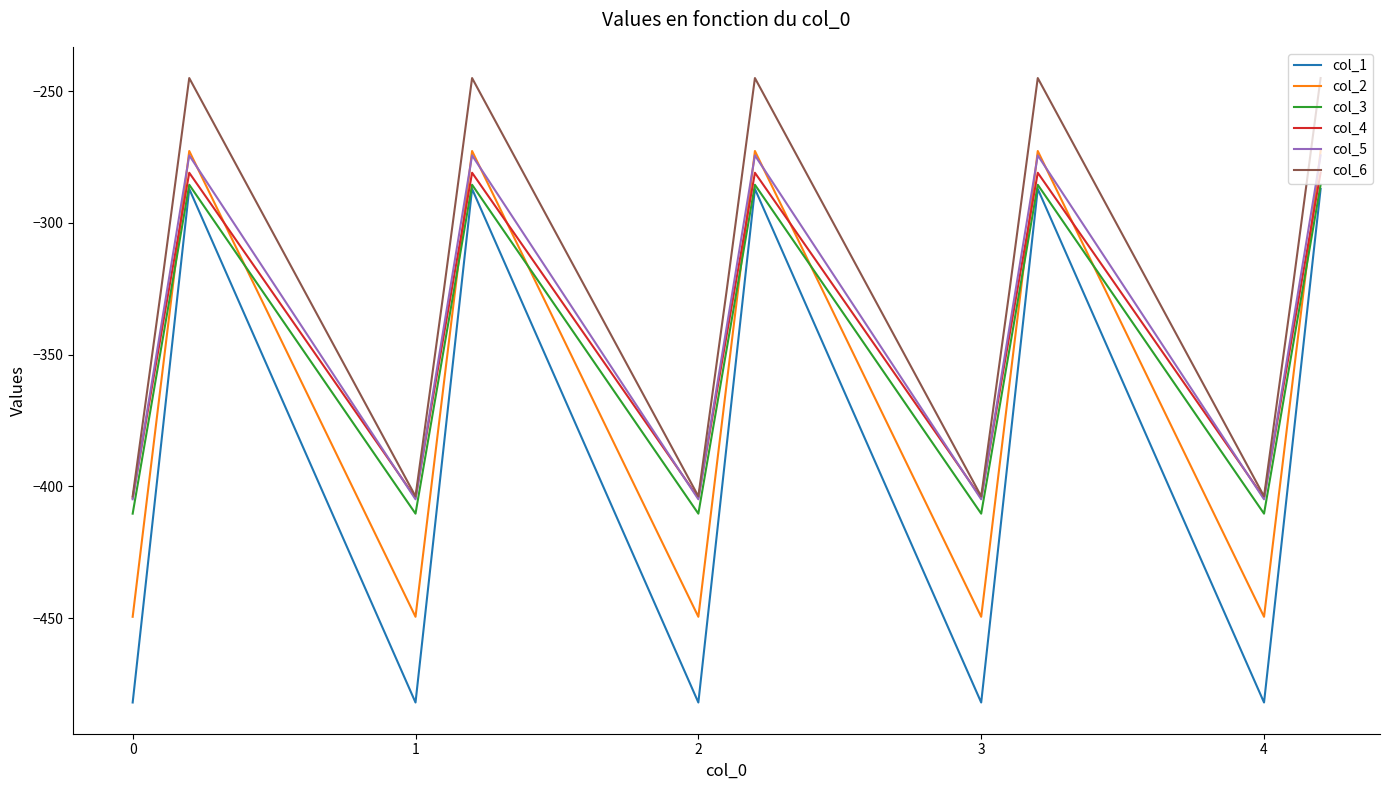

What is the smallest value displayed?

-482.0